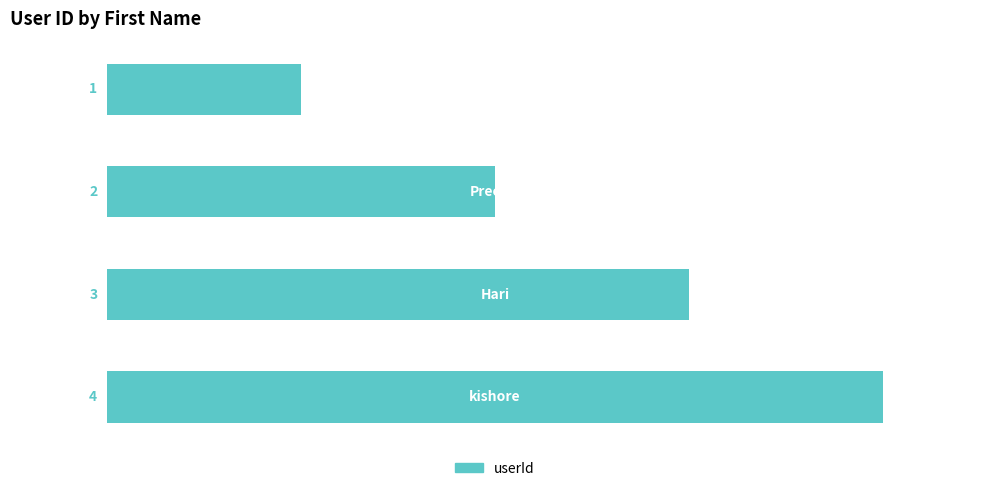

How many values are between 2 and 4?

3